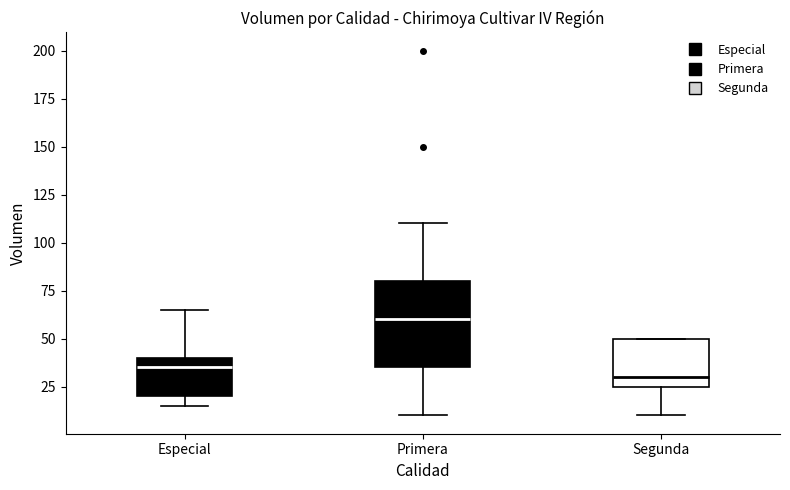

Reading left to right, read every box against the y-axis: the position of its median line, the range the box covers, and the ends of its whiskers. The values are not printed on the chart, so give them approximately, as read against the axis.

Especial: median 35, box 20 to 40, whiskers 15 to 65
Primera: median 60, box 35 to 80, whiskers 10 to 110
Segunda: median 30, box 25 to 50, whiskers 10 to 50